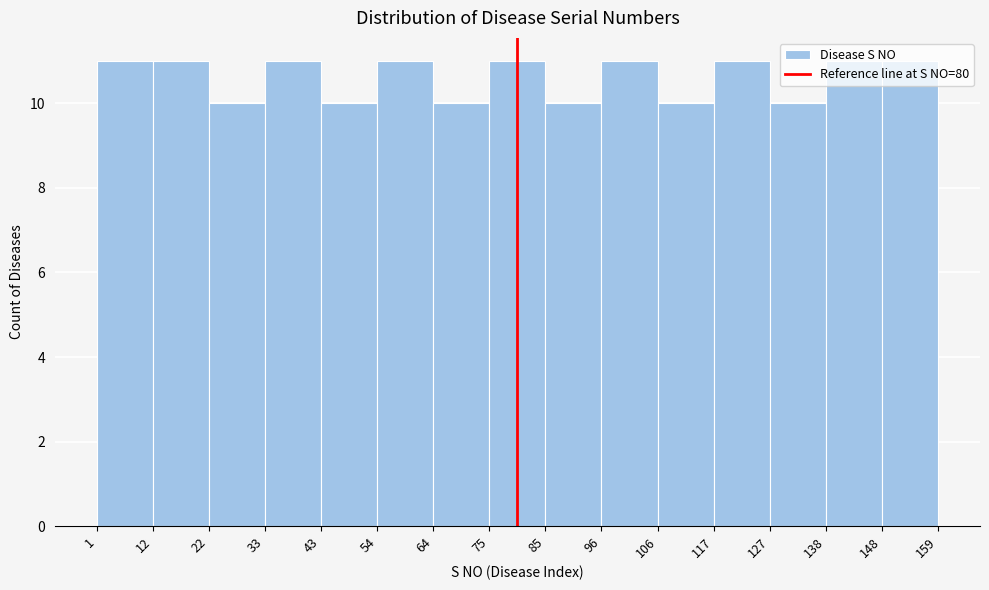

Reading left to right, transcribe this chart: for each bar, give the range it covers on the x-axis and its height. The values are not printed on the chart, so give them approximately, as read against the axis.

1 to 12: 11
12 to 22: 11
22 to 33: 10
33 to 43: 11
43 to 54: 10
54 to 64: 11
64 to 75: 10
75 to 85: 11
85 to 96: 10
96 to 106: 11
106 to 117: 10
117 to 127: 11
127 to 138: 10
138 to 148: 11
148 to 159: 11